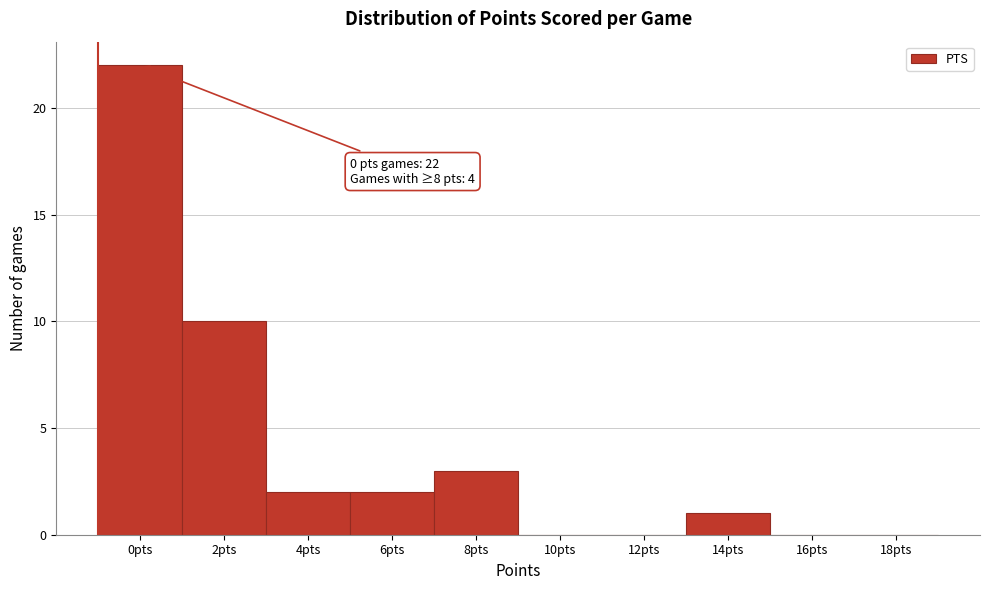

Reading left to right, transcribe all the data shown in this chart.

0pts=22	2pts=10	4pts=2	6pts=2	8pts=3	10pts=0	12pts=0	14pts=1	16pts=0	18pts=0